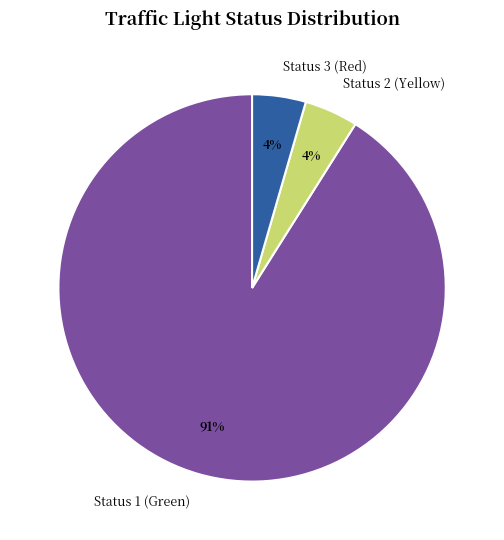

Is it true that Status 2 (Yellow) is 4% of the pie?

True